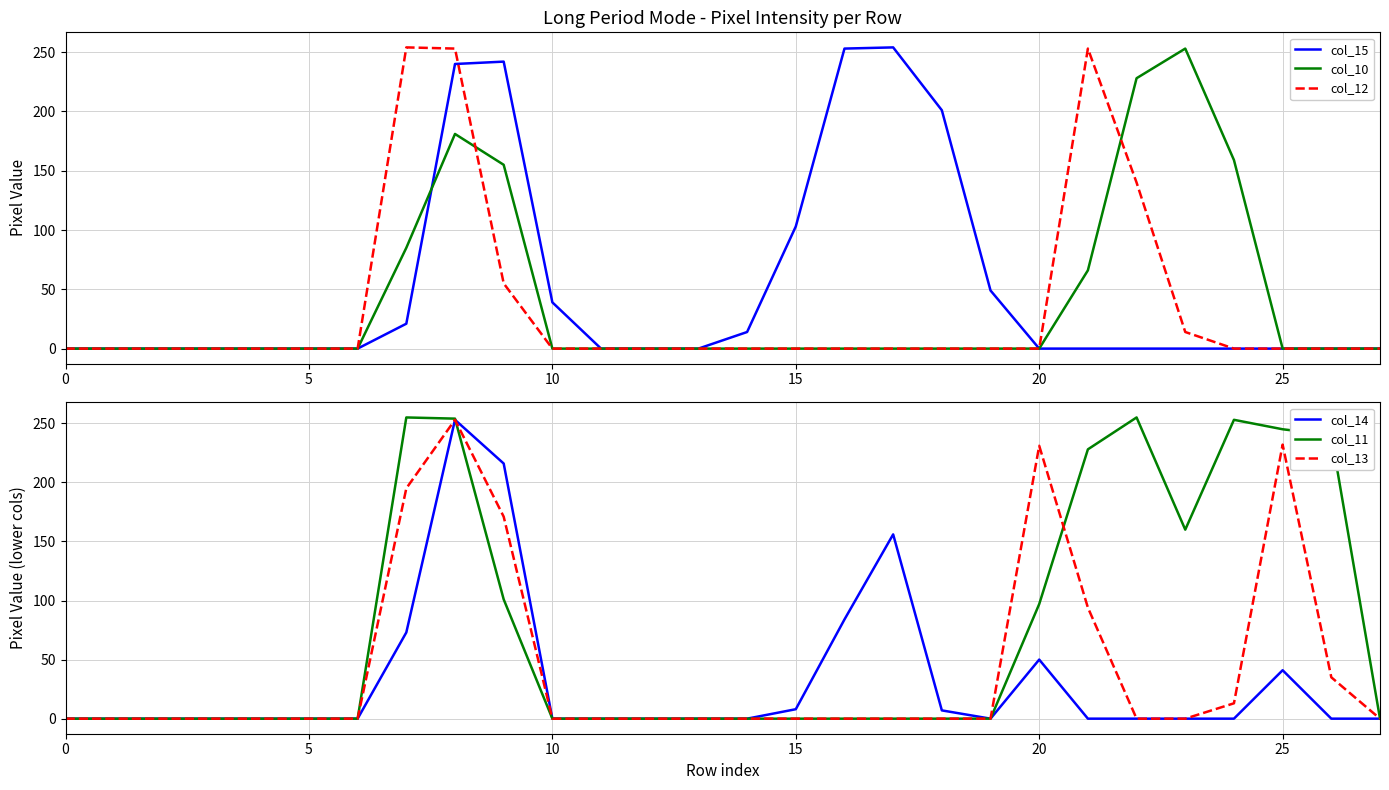

What is the average value of the col_10 series?

40